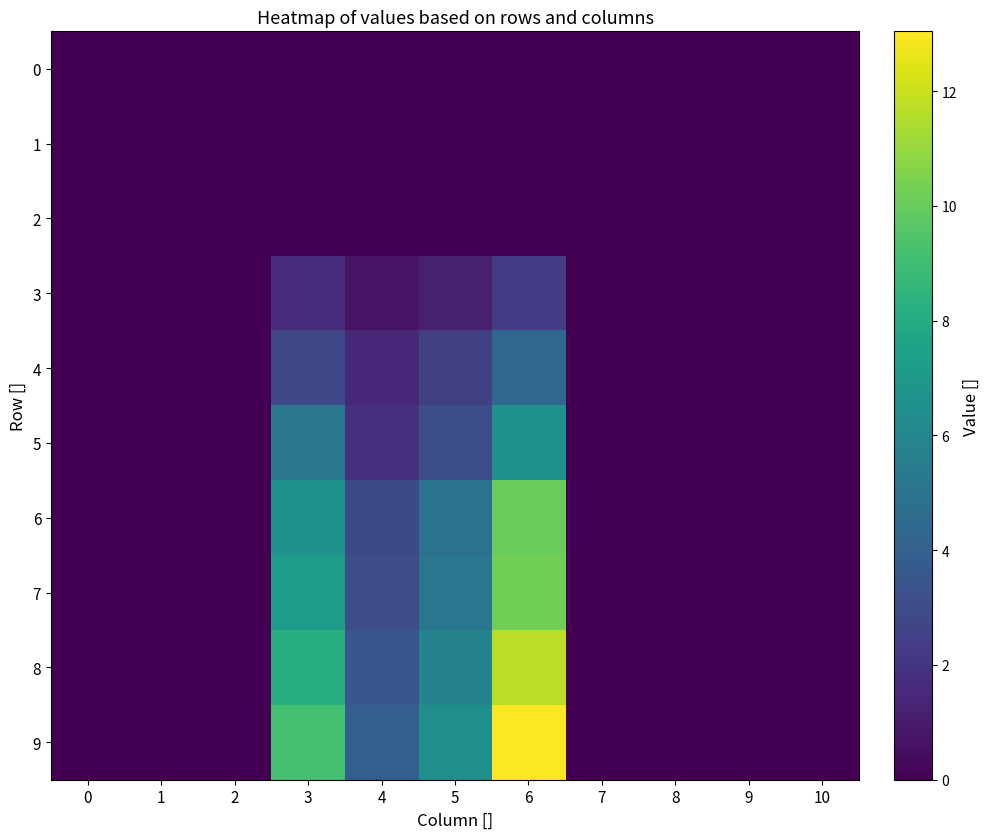

Which series has the widest spread of values?

9